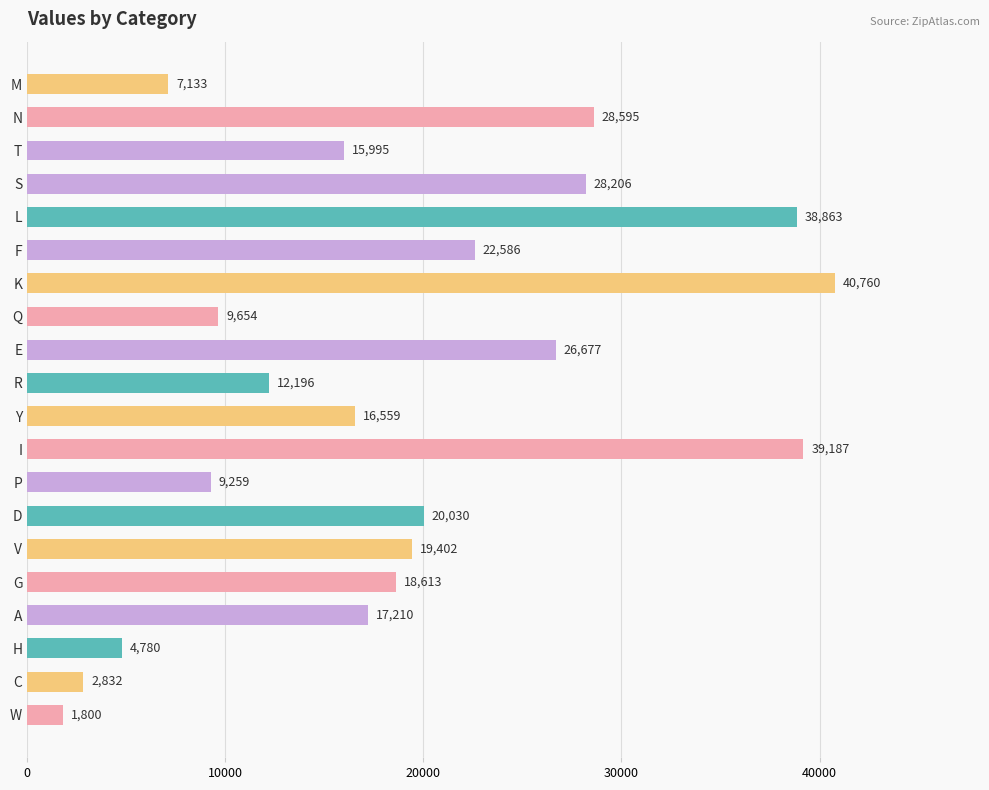

Rank the categories by value from lowest to highest.

W, C, H, M, P, Q, R, T, Y, A, G, V, D, F, E, S, N, L, I, K